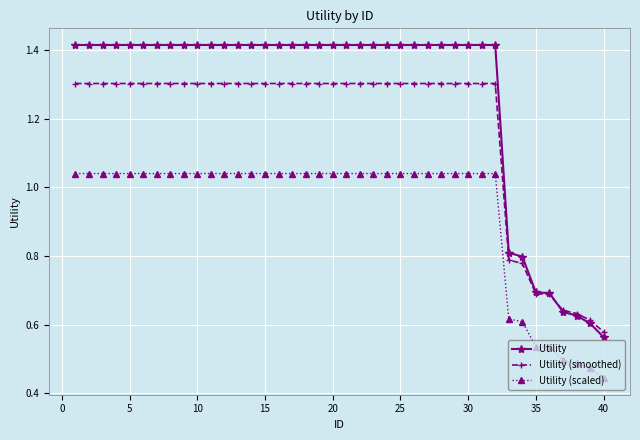

What is the difference between the maximum and minimum values in the Utility series?

0.9